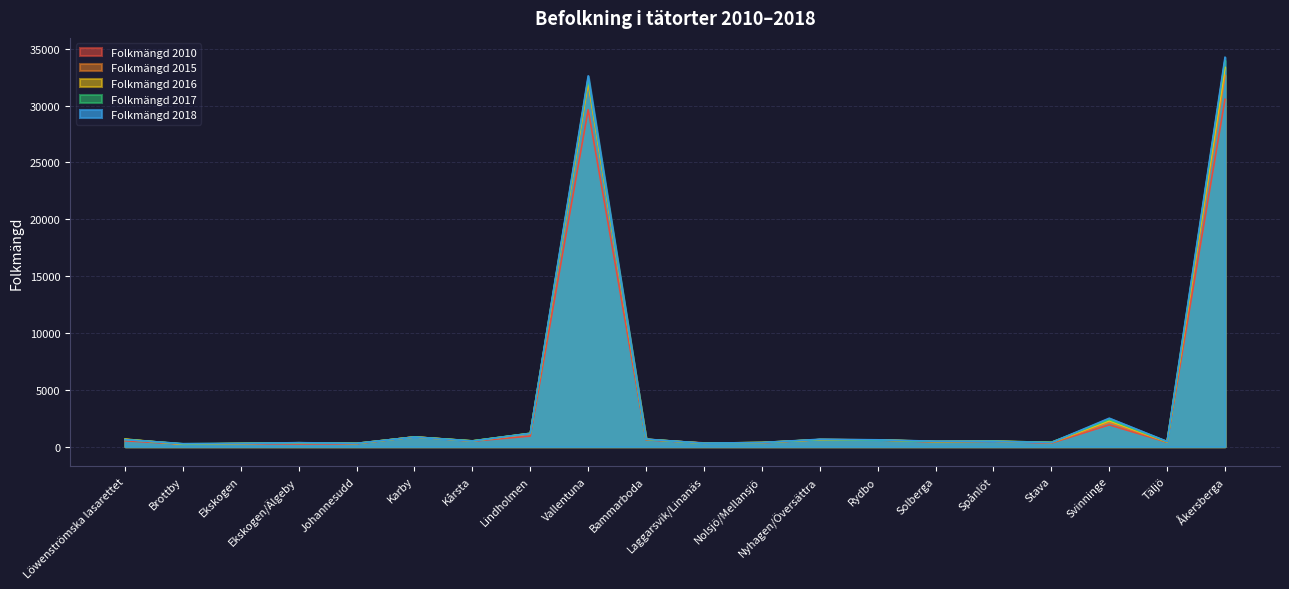

After their last crossing, which series has the higher values: Folkmängd 2015 or Folkmängd 2016?

Folkmängd 2016